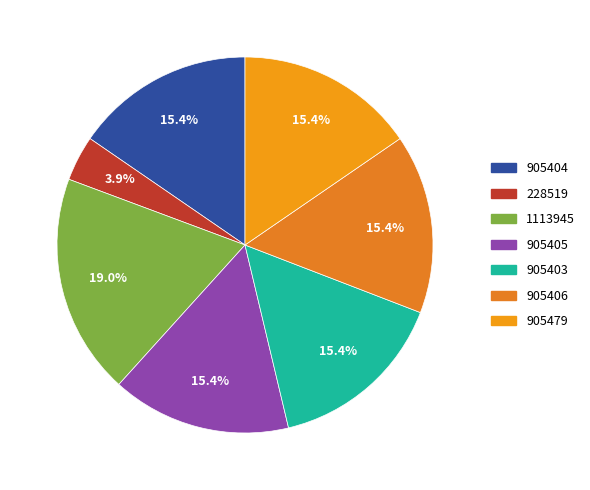

Rank the categories by value from lowest to highest.

228519, 905403, 905404, 905405, 905406, 905479, 1113945